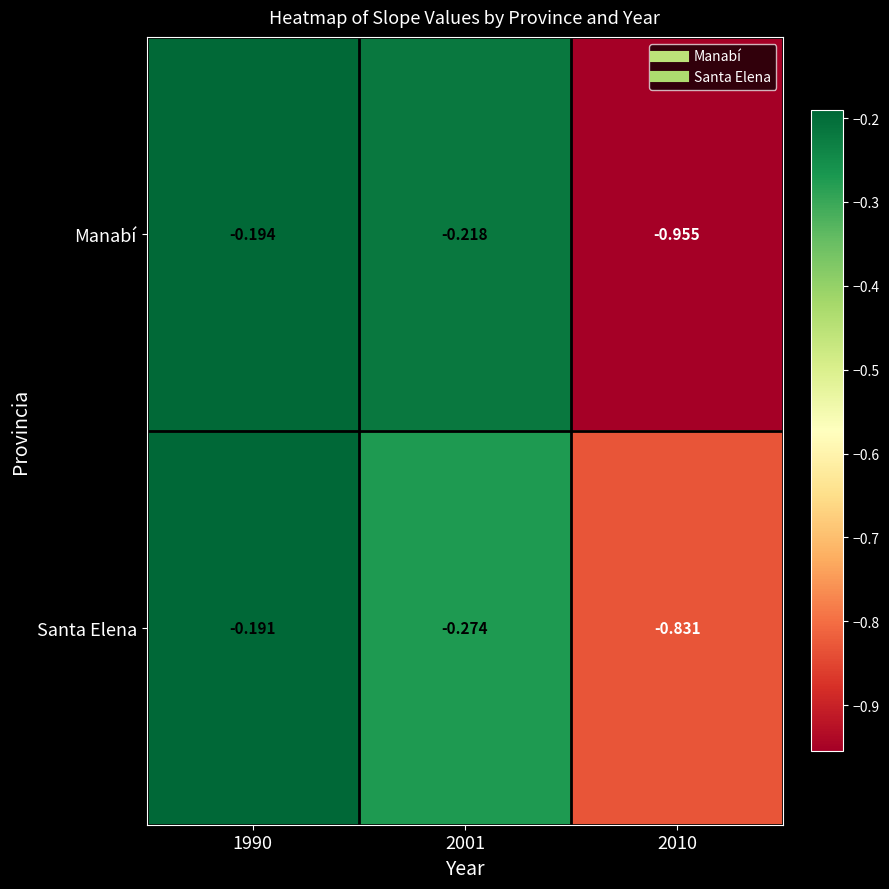

List the series in order of their peak value, highest first.

Santa Elena, Manabí